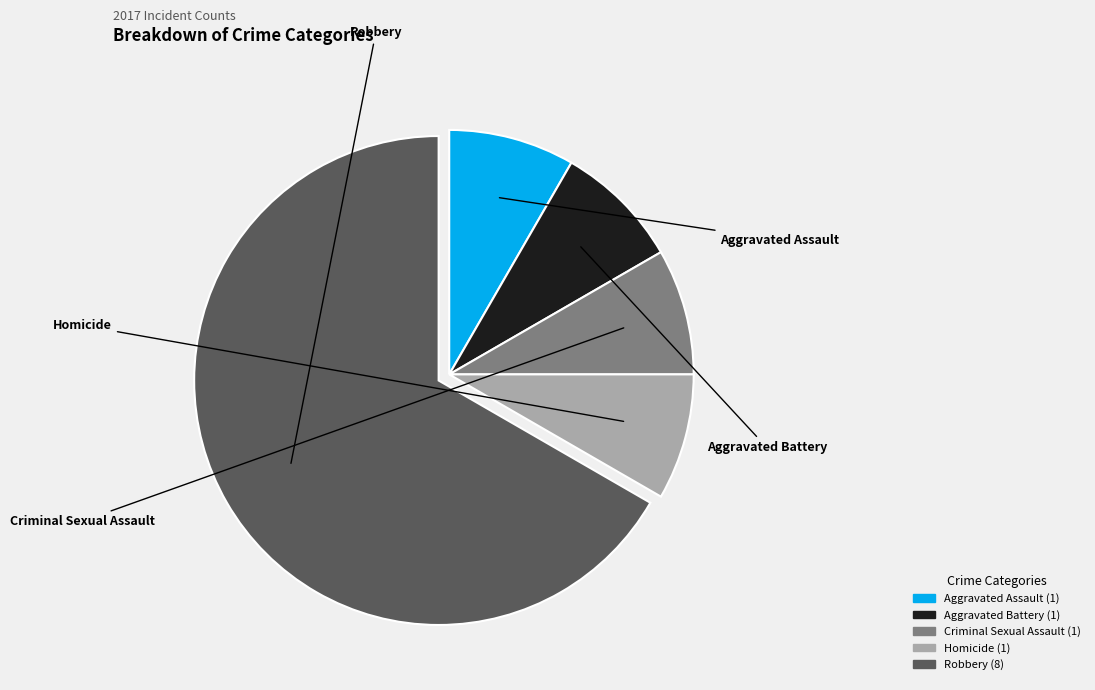

To the nearest percent, what is the combined percentage of Homicide and Robbery?

75%